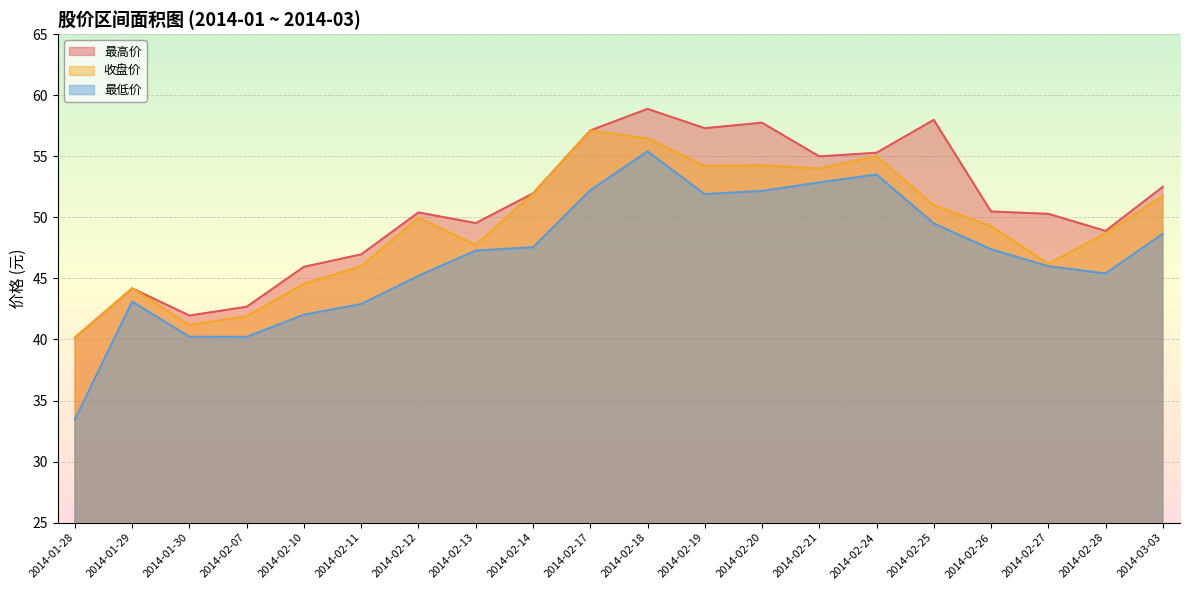

What is the greatest value displayed?

58.9